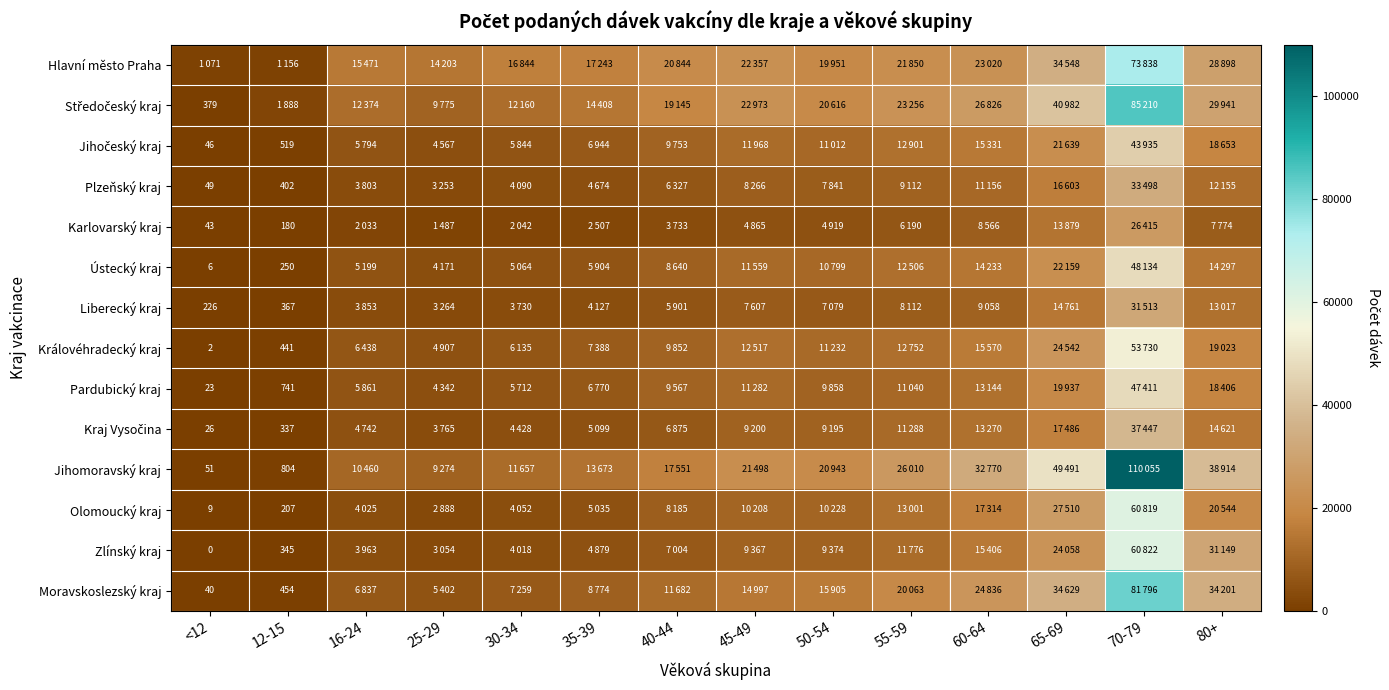

Which series has the largest total across all categories?

Jihomoravský kraj